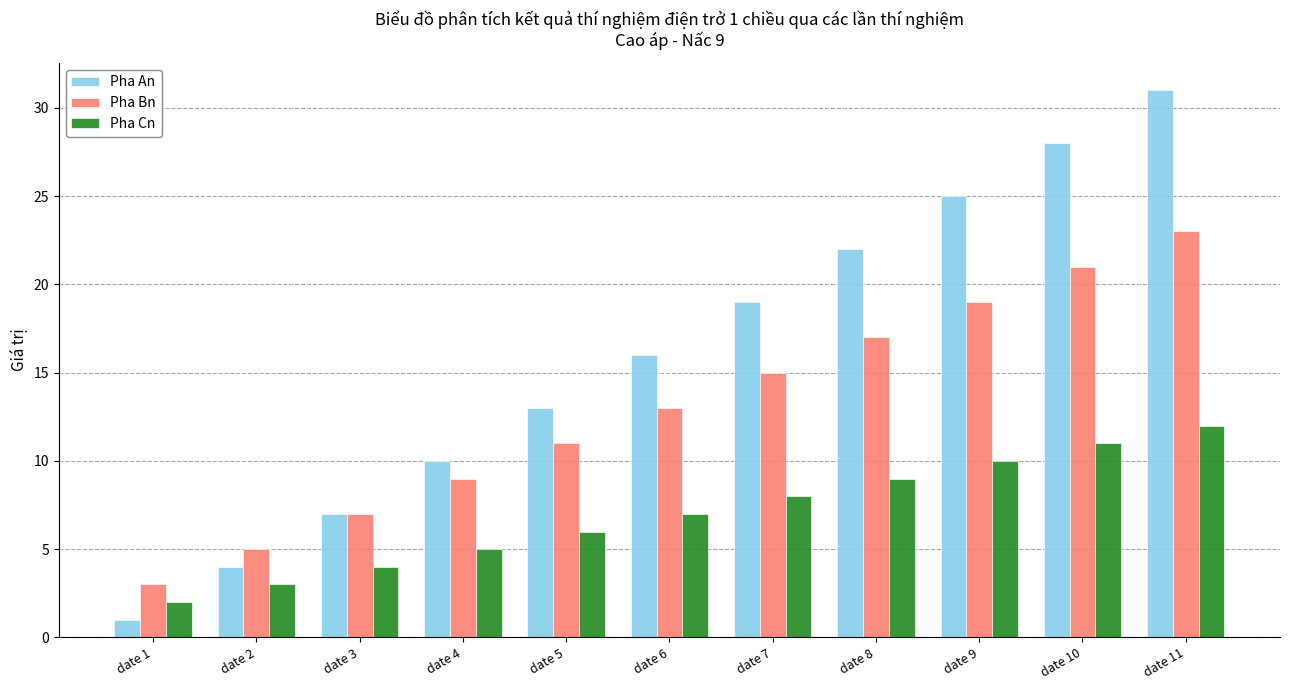

Between date 3 and date 8, which series saw the biggest shift?

Pha An